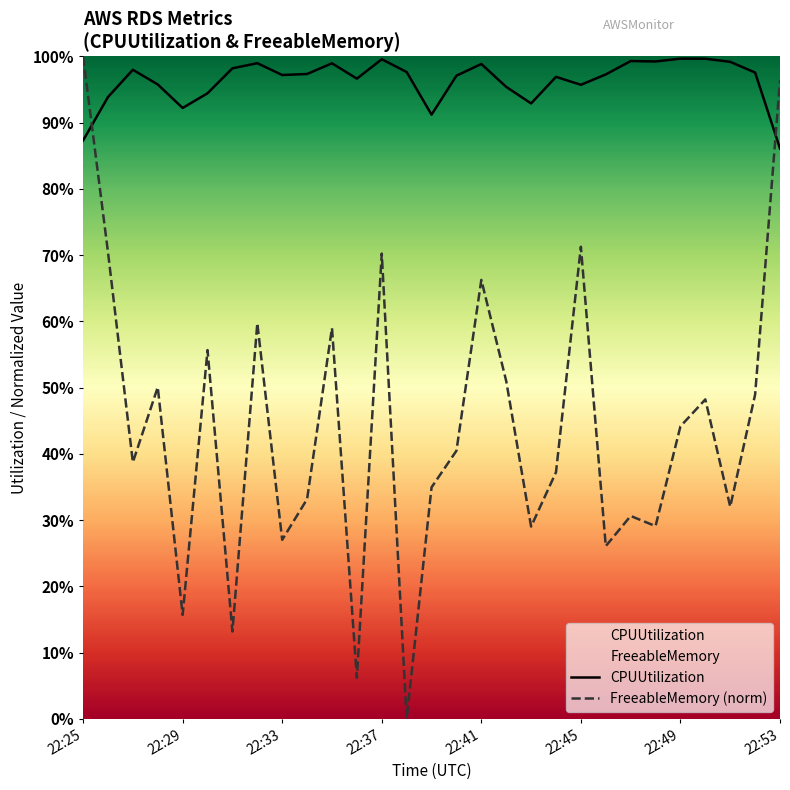

Does the chart have visible grid lines?

No